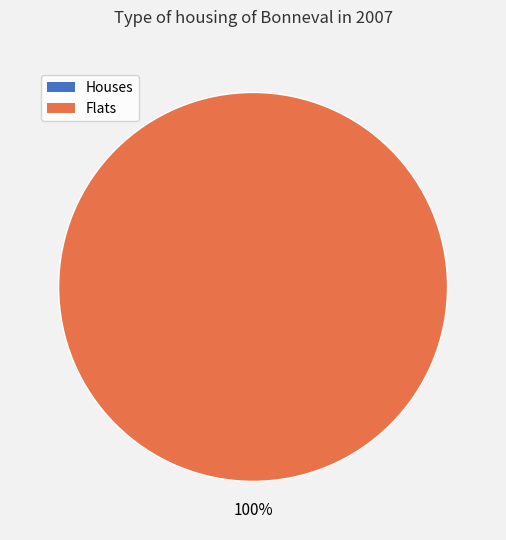

How many segments does this pie chart have?

2